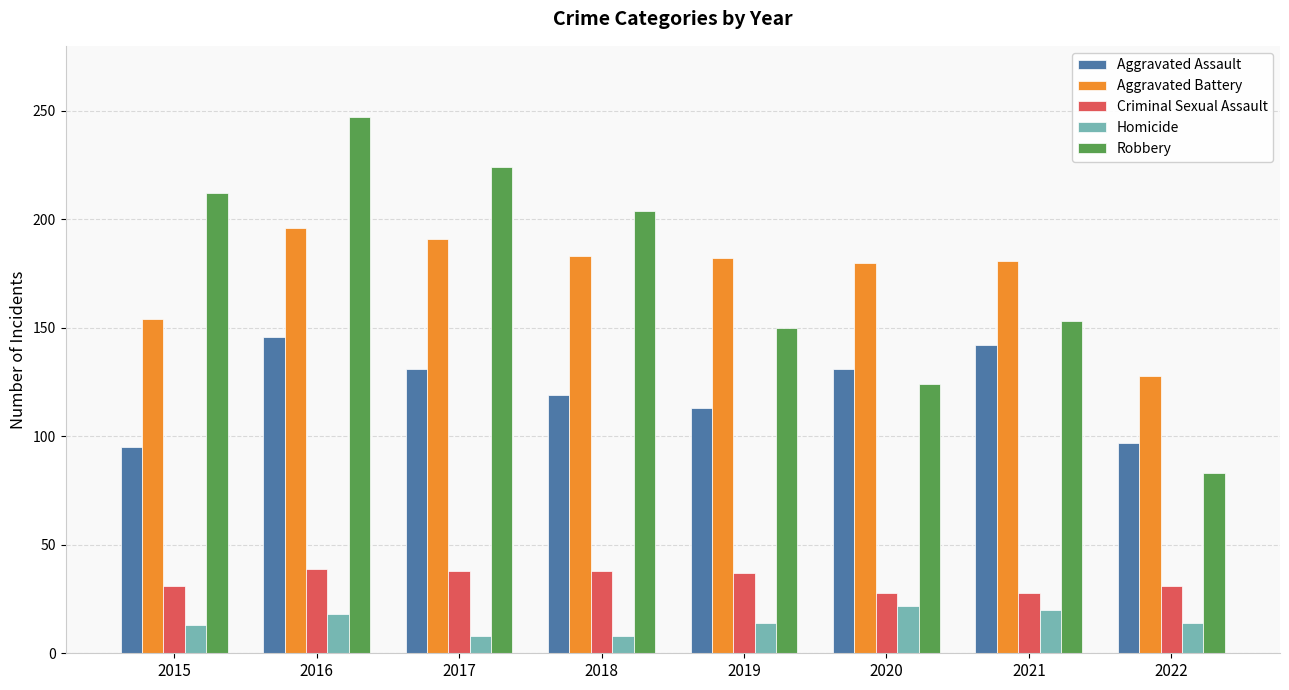

Which series has the largest range (max minus min)?

Robbery